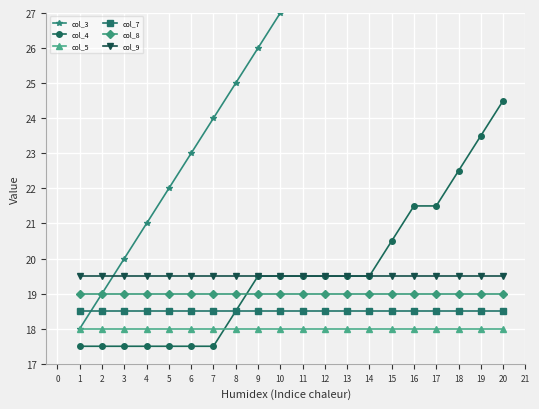

The value of col_5 at 20 is 12.2. True or false?

False